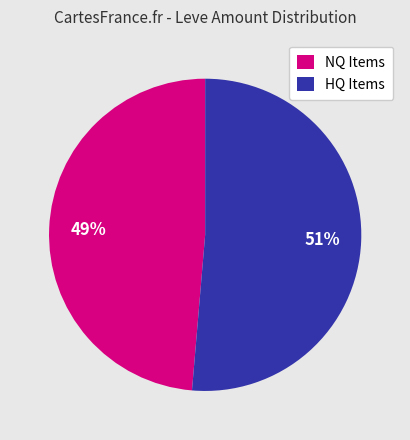

Which category has the smallest portion of the pie?

NQ Items